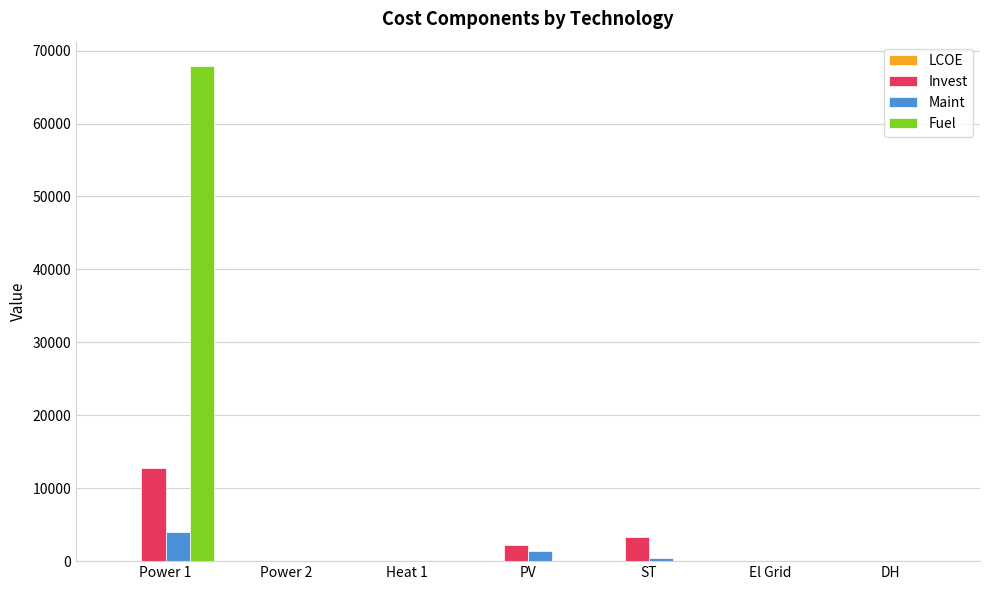

Count the number of categories in the chart.

7